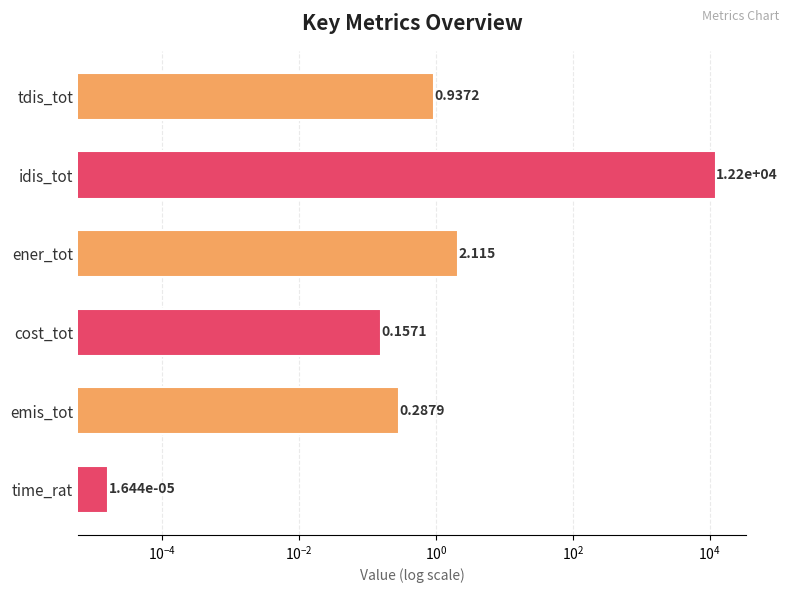

What is the value of the 1st bar from the left?

0.9